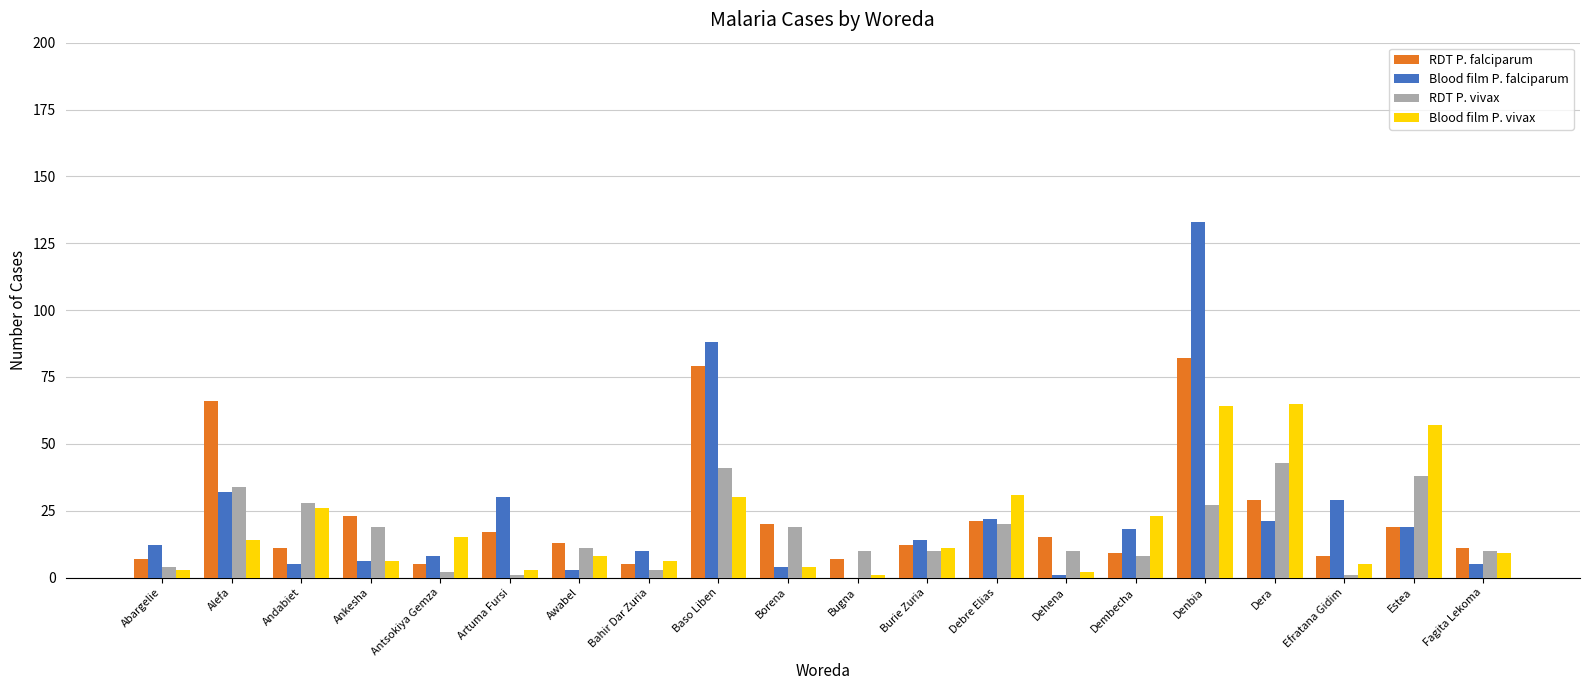

What is the maximum value for Blood film P. falciparum?

133